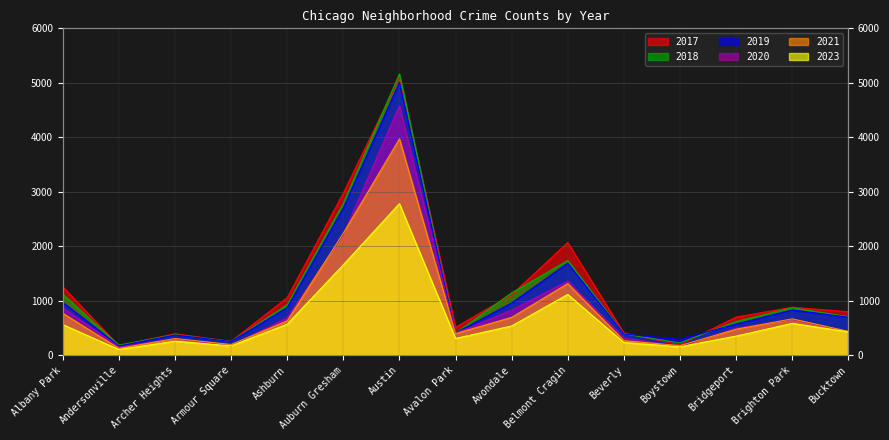

At which label is 2021 closest to 2046?

Auburn Gresham